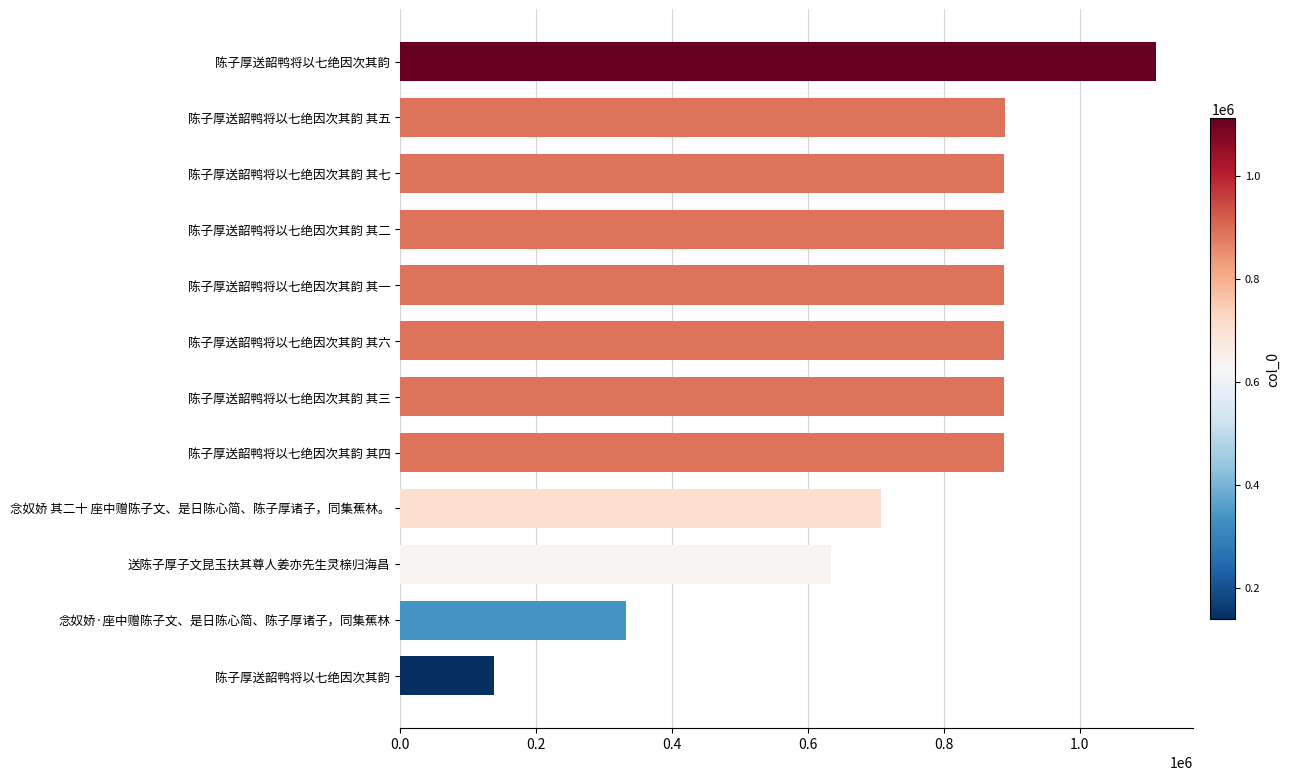

Count the number of categories in the chart.

12